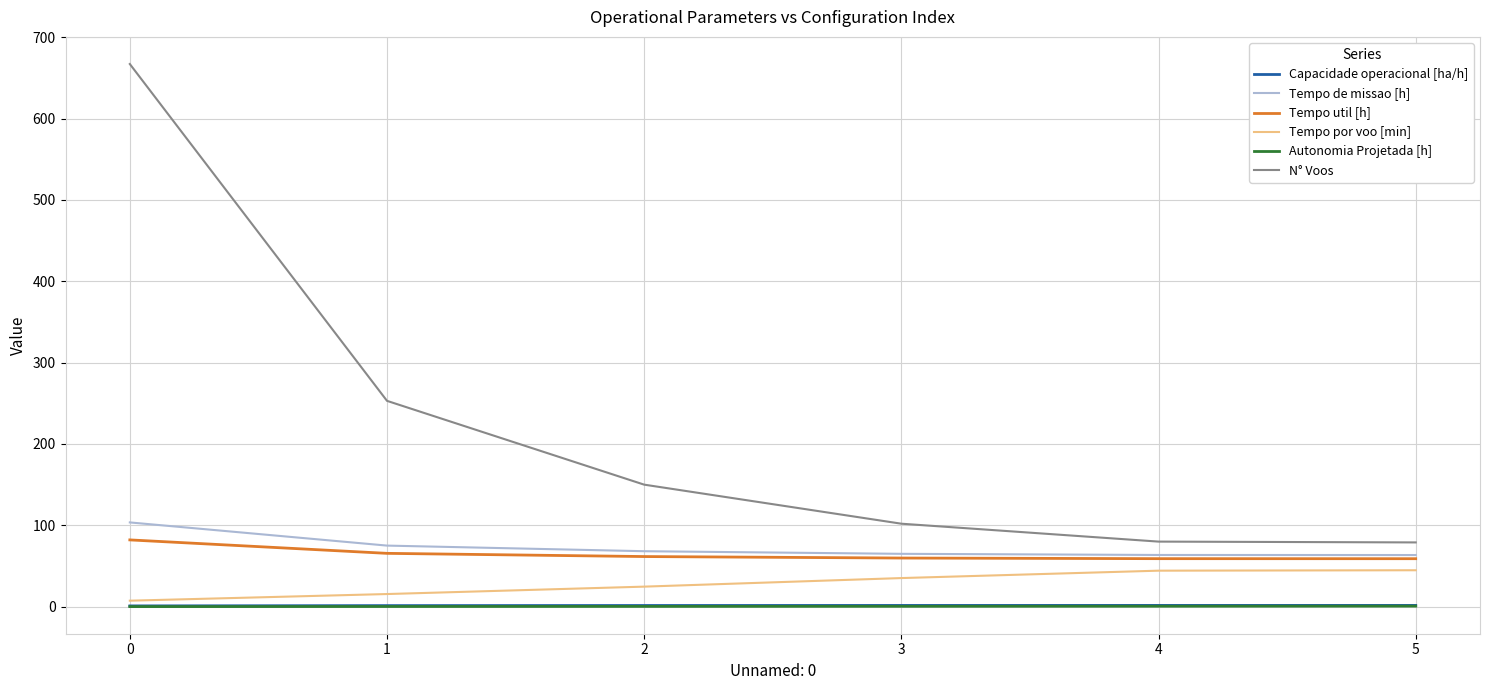

The value of Autonomia Projetada [h] at 4 is 0.6. True or false?

True